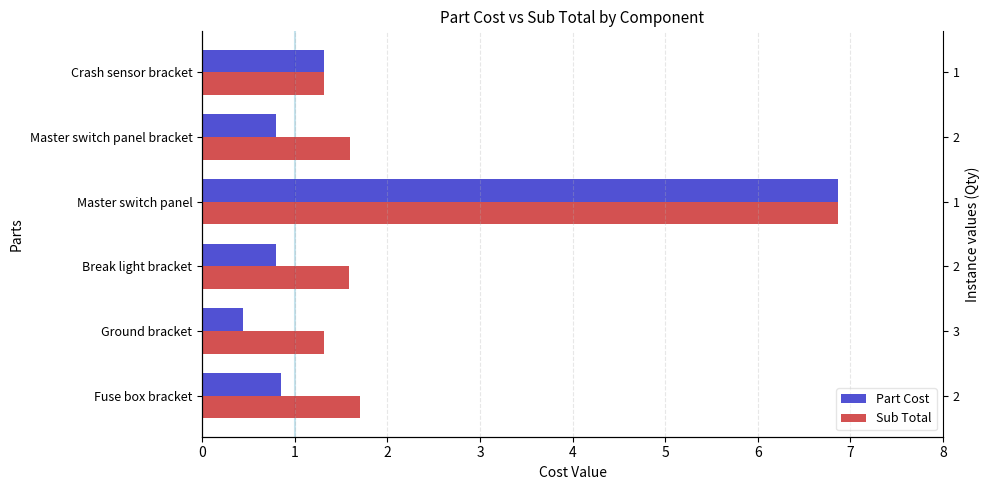

What is the average value of the Part Cost series?

1.8